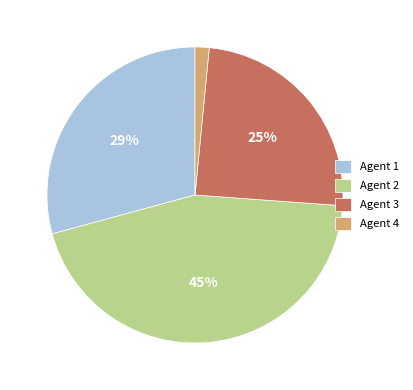

Combined, do Agent 1 and Agent 2 account for over 50%?

Yes